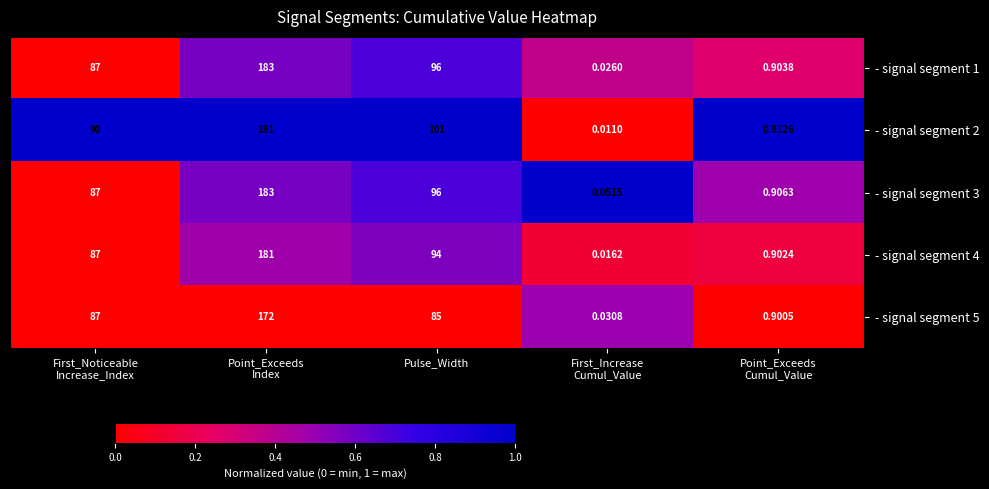

Which series changed the most between Point_Exceeds
Index and Point_Exceeds
Cumul_Value?

- signal segment 2